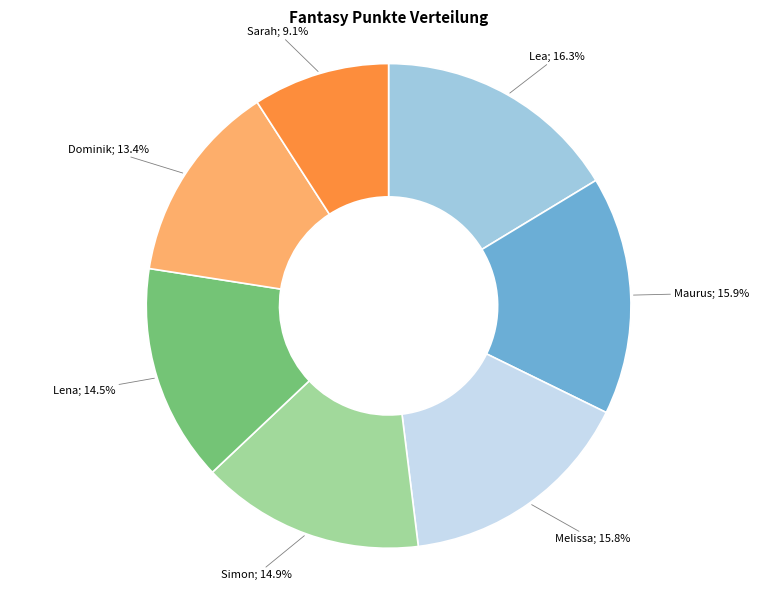

Is there a majority slice in this chart?

No